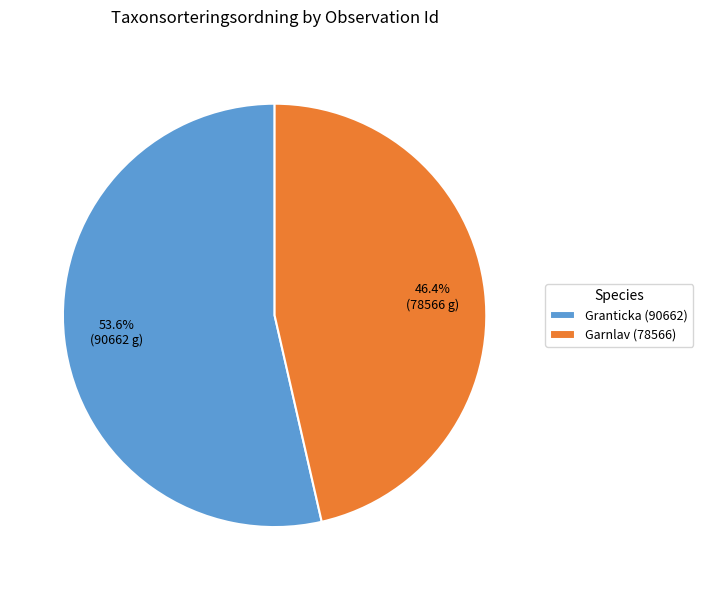

Between Garnlav (78566) and Granticka (90662), which is larger?

Granticka (90662)